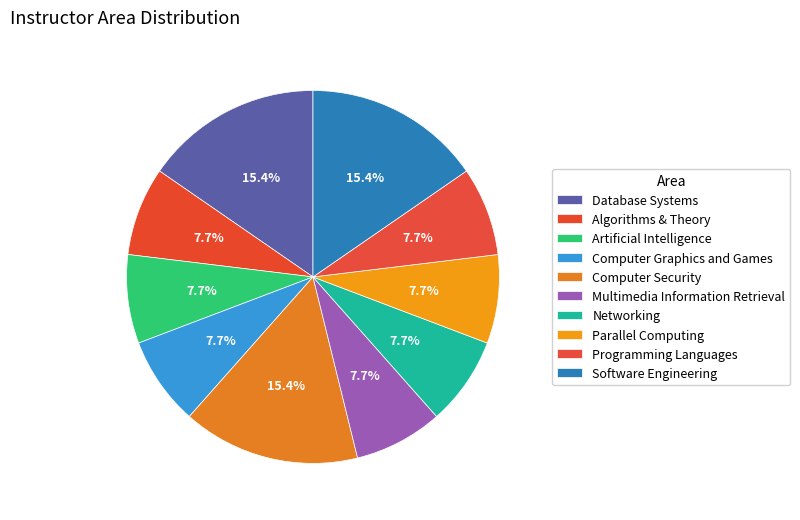

To the nearest percent, what is the difference between the largest and smallest slice percentages?

8%